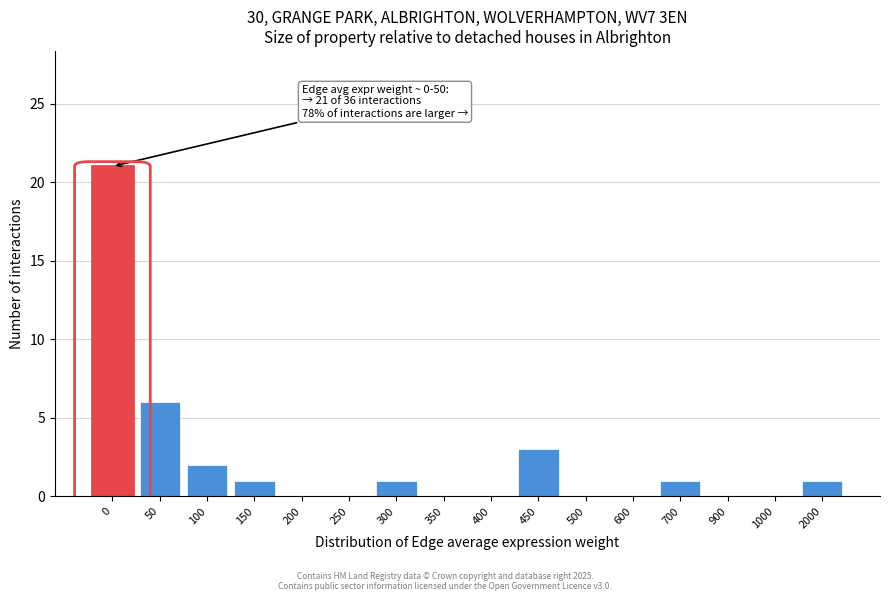

Reading right to left, extract all data points from this chart.

2000=1	1000=0	900=0	700=1	600=0	500=0	450=3	400=0	350=0	300=1	250=0	200=0	150=1	100=2	50=6	0=21